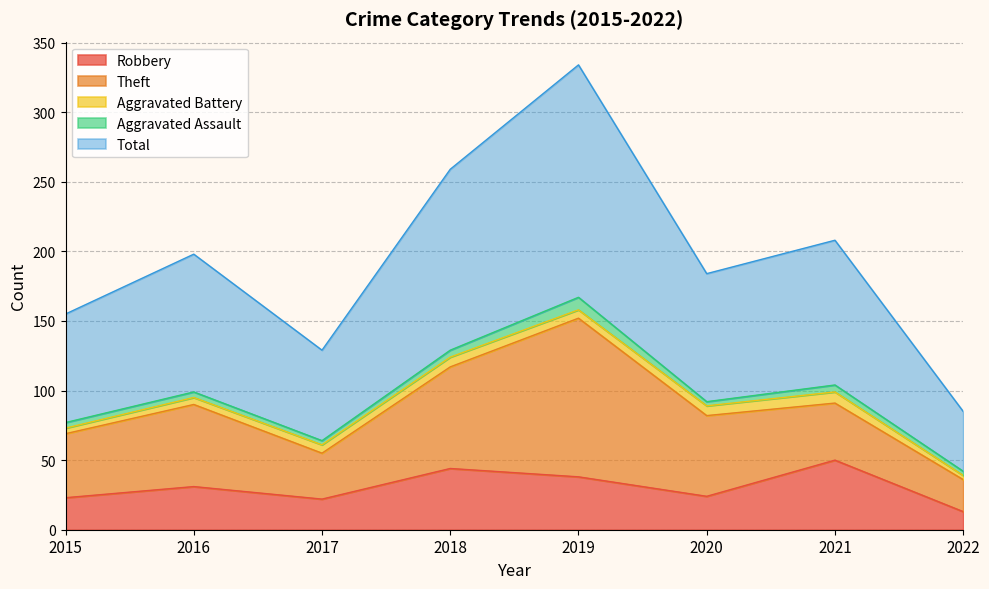

What is the total value across all series at 2017?

129